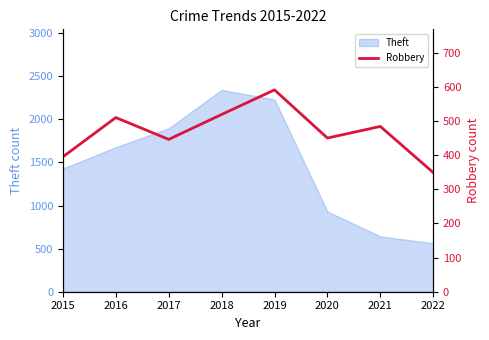

What is the maximum value shown in the chart?

591